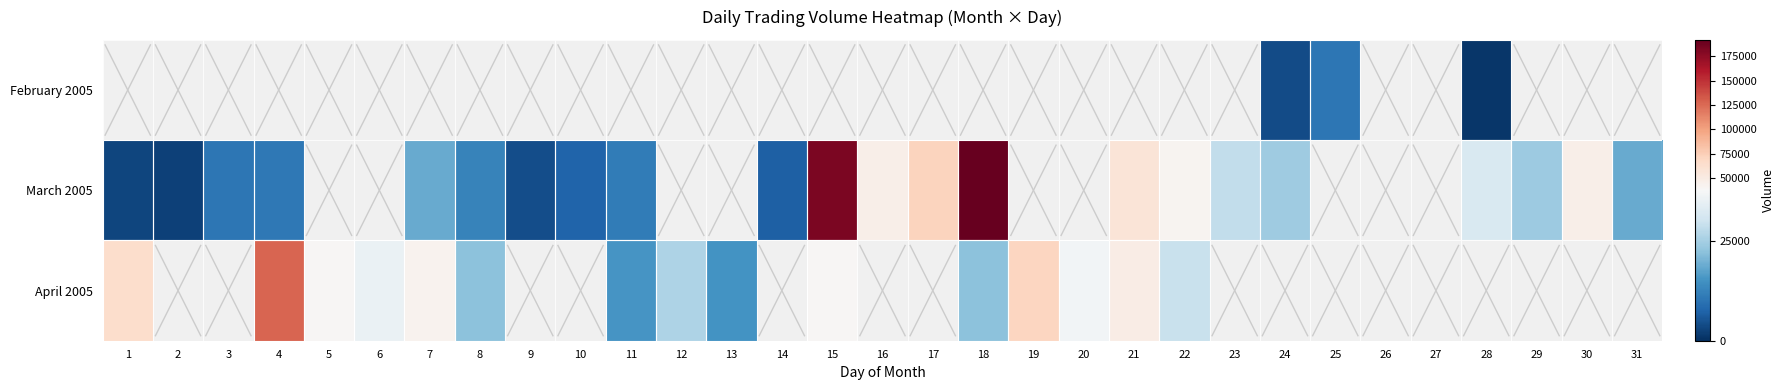

Where is March 2005 nearest to the value 96992?

17